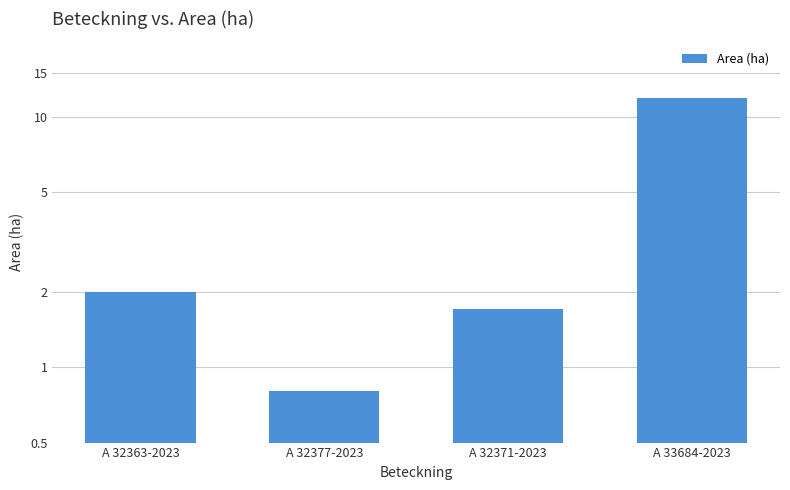

At which category does the chart reach its minimum across all series?

A 32377-2023